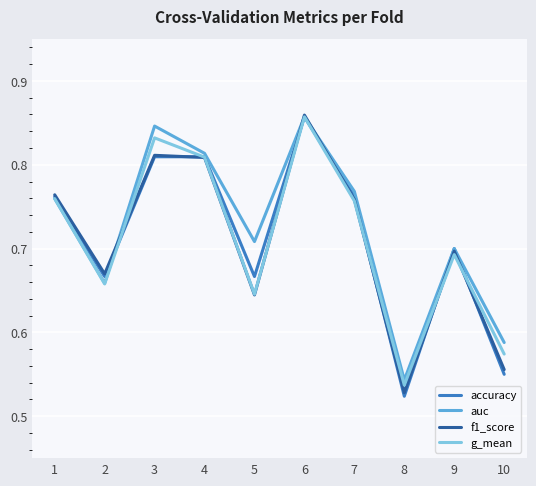

Which series changed the most between 7 and 9?

auc